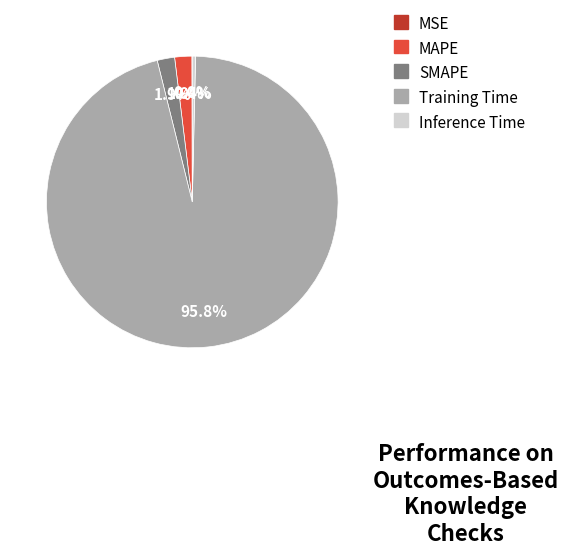

True or false: Inference Time accounts for 0% of the total.

True